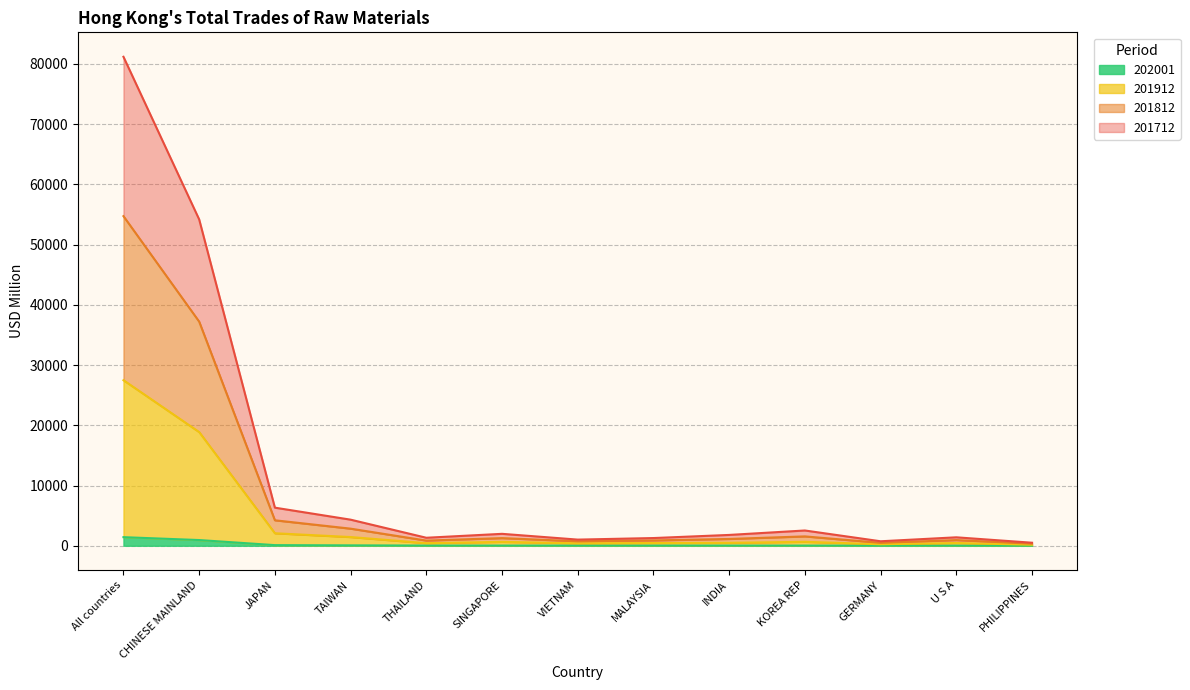

Which series has the widest spread of values?

201712